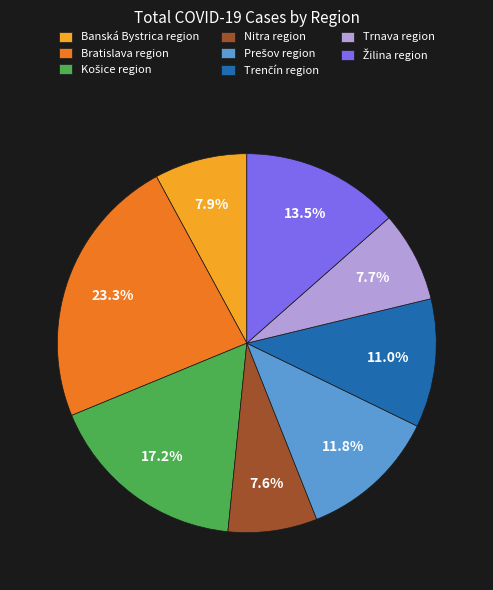

Is there any slice that represents more than half of the pie?

No